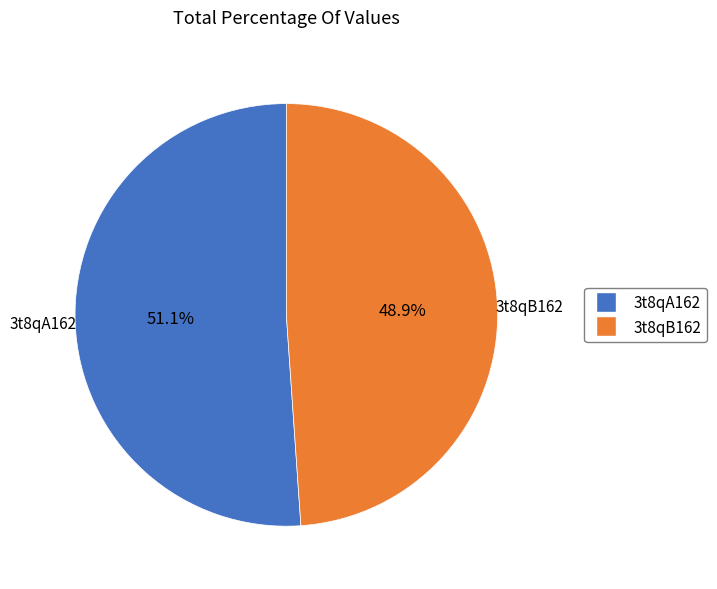

Does any single category account for the majority?

Yes